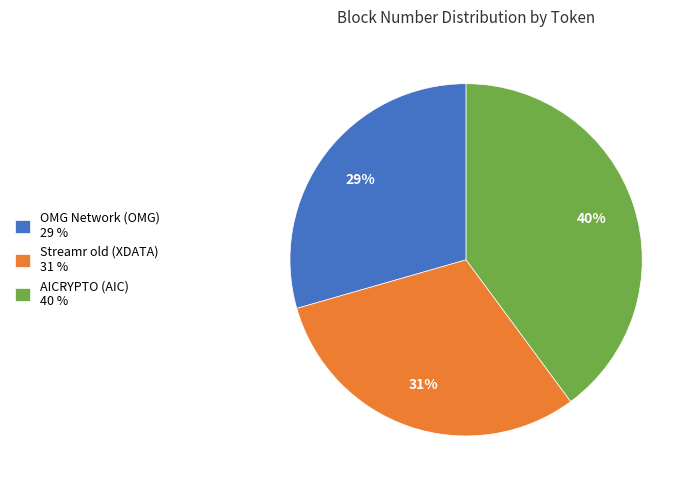

Approximately how many times larger is the value at AICRYPTO (AIC) 40 % compared to OMG Network (OMG) 29 %?

1.4